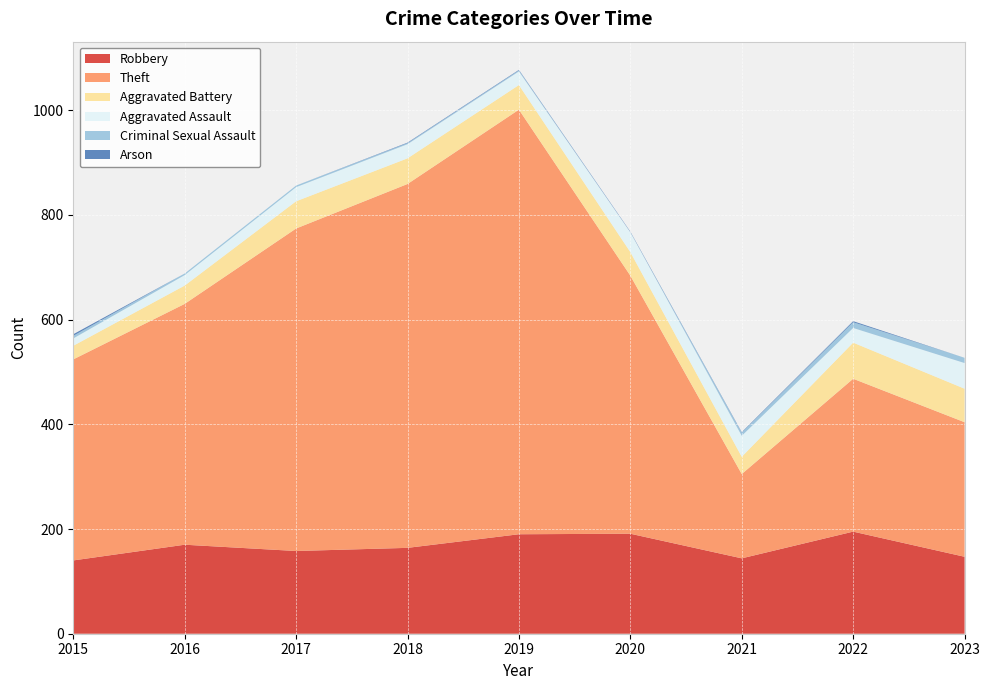

Reading right to left, list all the values displayed in this chart.

Robbery: 147	195	144	191	190	164	158	170	140
Theft: 257	292	161	493	811	695	616	460	384
Aggravated Battery: 64	69	33	45	47	49	52	35	26
Aggravated Assault: 49	28	40	38	26	27	27	20	14
Criminal Sexual Assault: 10	11	6	0	2	2	3	3	5
Arson: 0	2	1	1	1	1	0	0	3